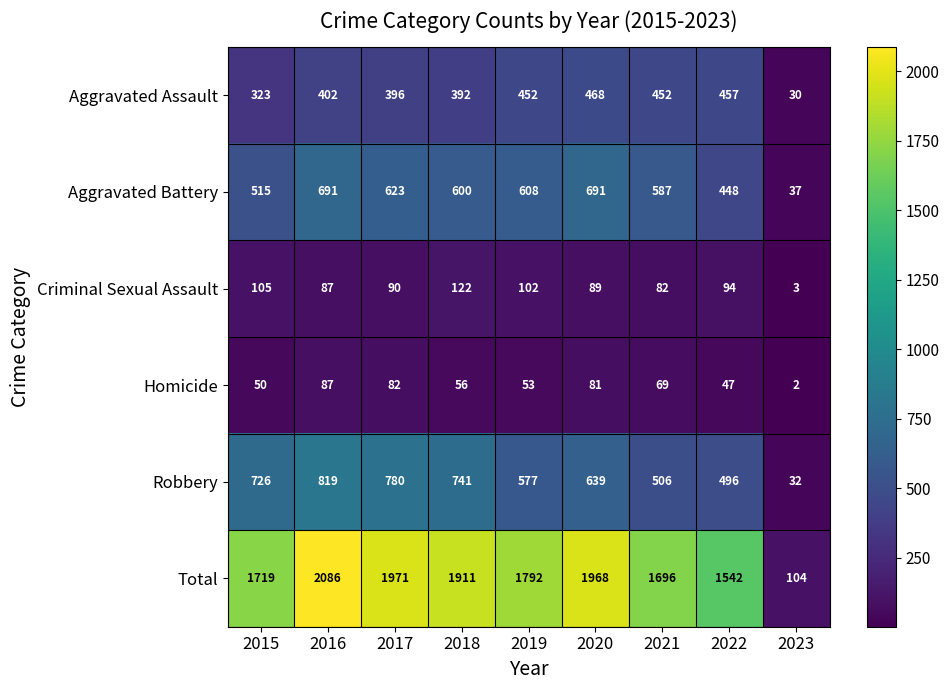

True or false: Criminal Sexual Assault has a value of 69 at 2018.

False